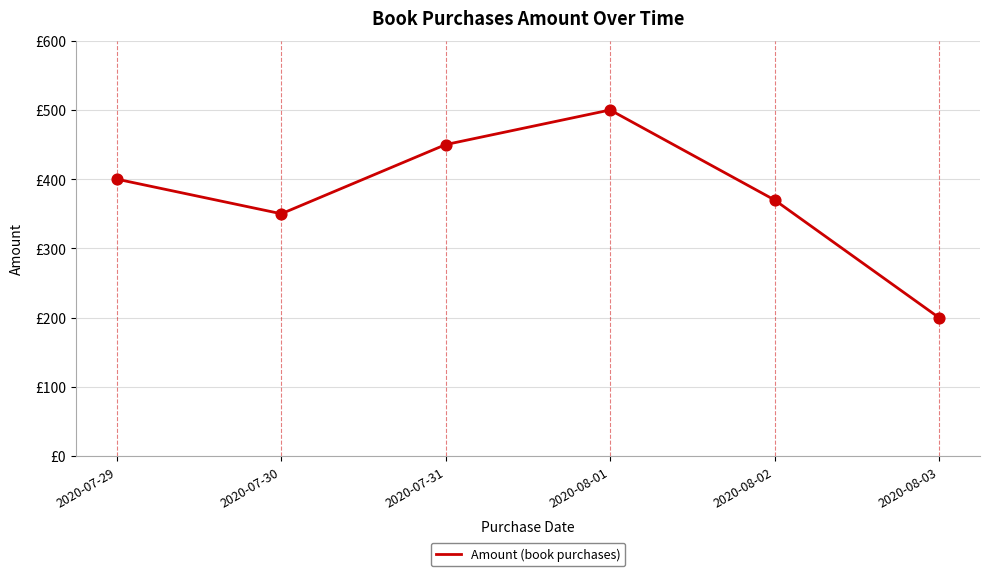

What is the change in value from 2020-07-29 to 2020-08-03?

-200